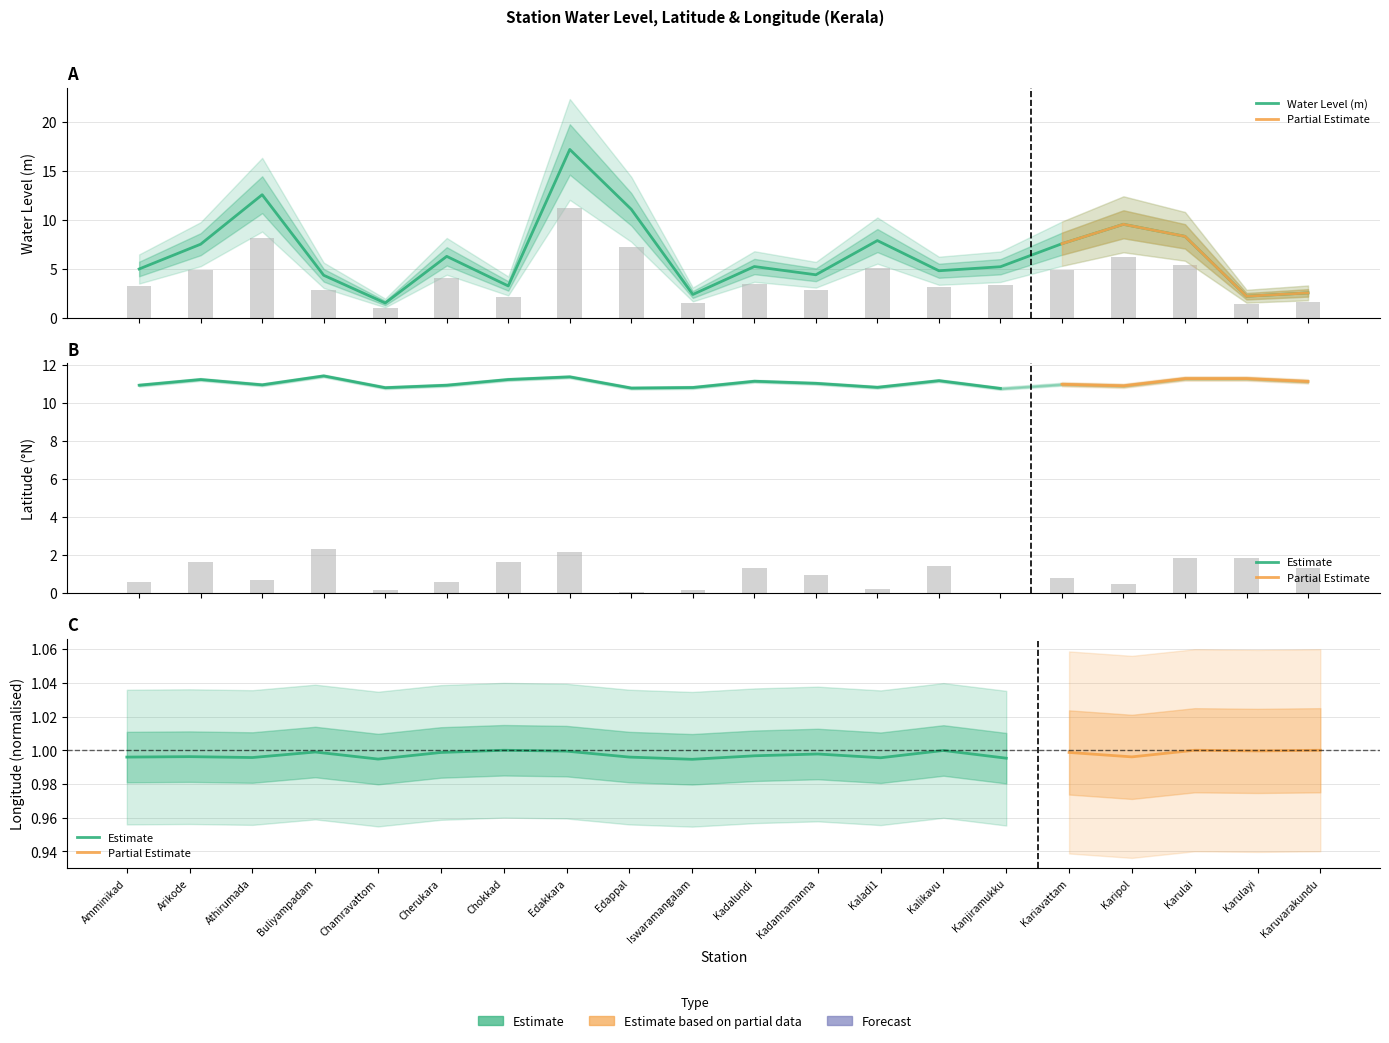

Which series has the widest spread of values?

water_level